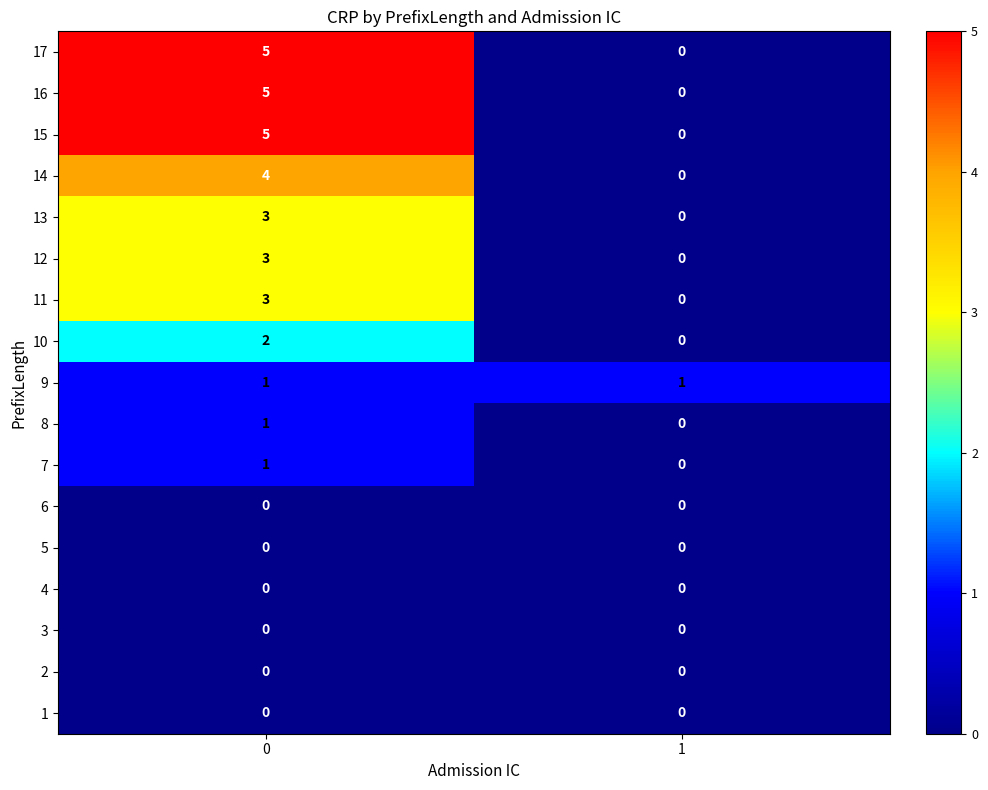

What is the highest value of the 16 series?

5